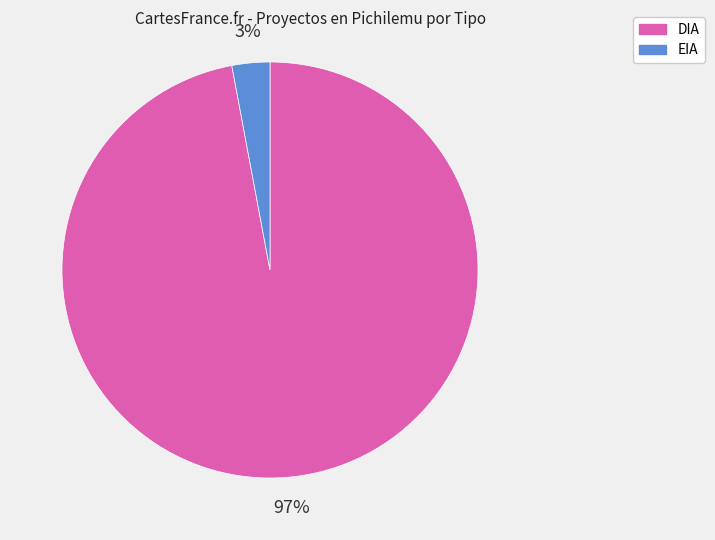

The DIA slice represents 97% of the pie. True or false?

True